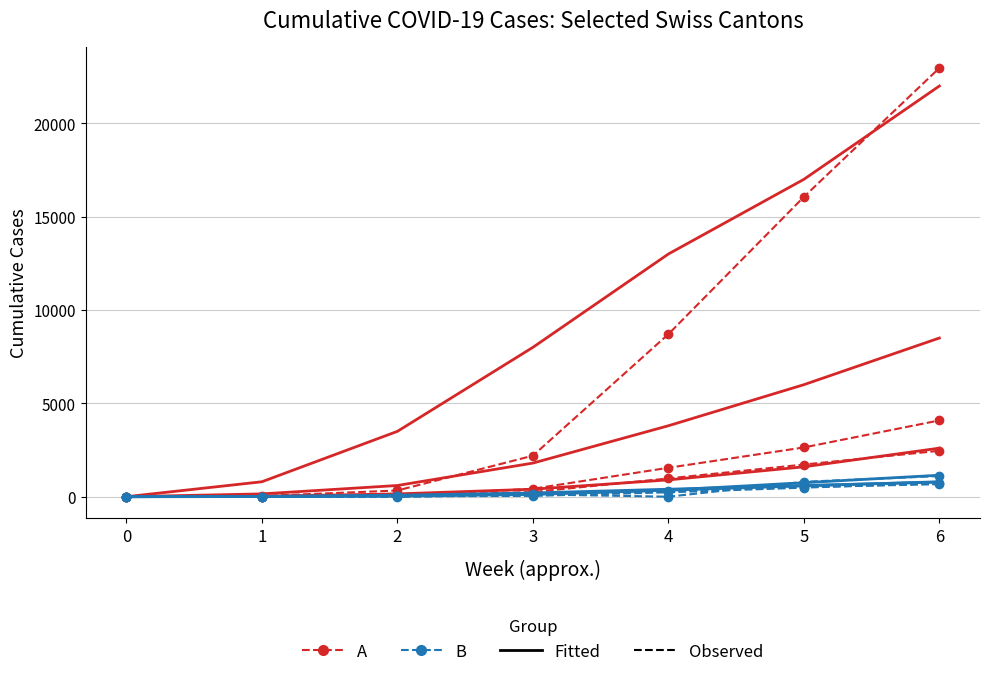

Read the B value at 3, to the nearest 50.

50